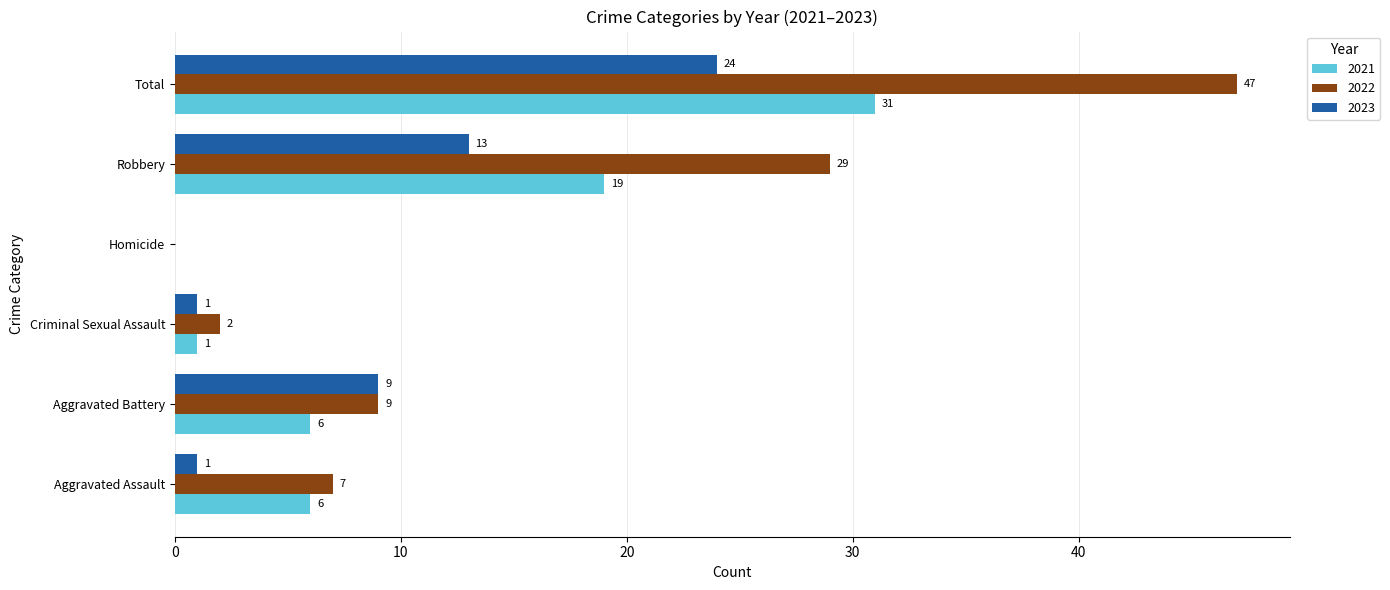

Which series changed the most between Homicide and Robbery?

2022